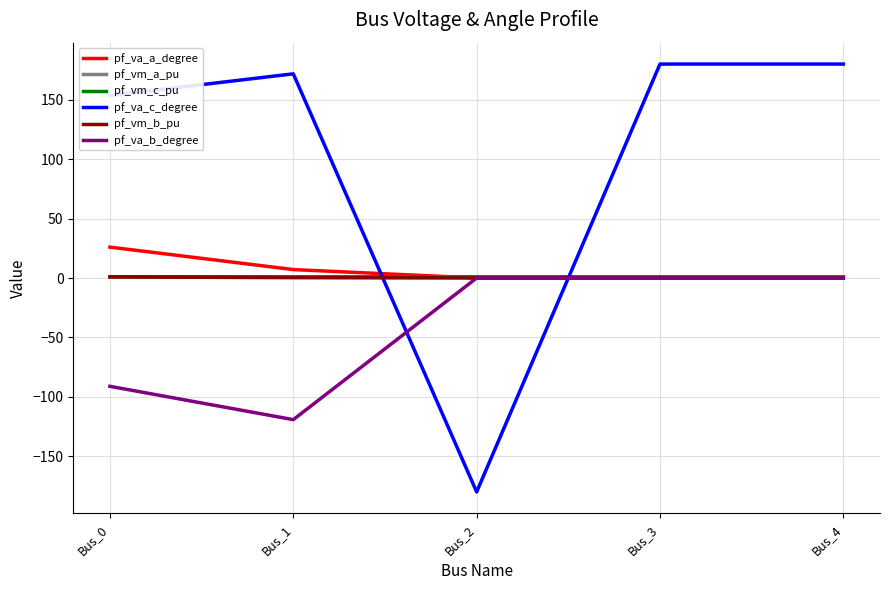

Does the chart display data point markers on the line(s)?

No